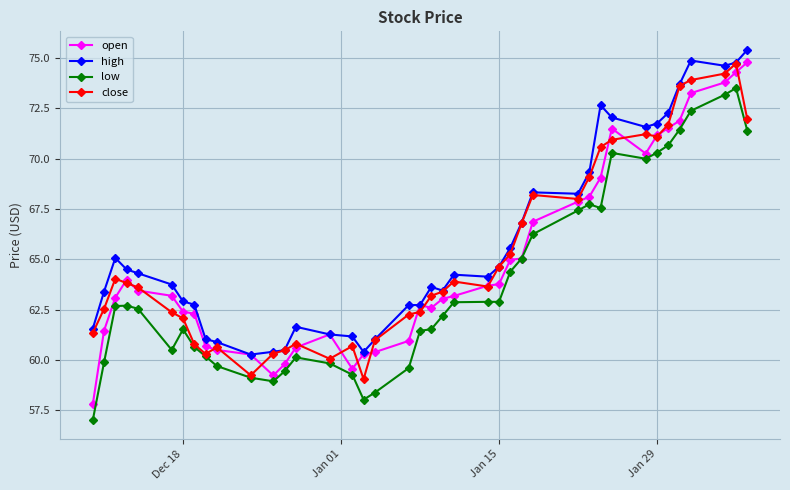

What is the maximum value shown in the chart?

75.4